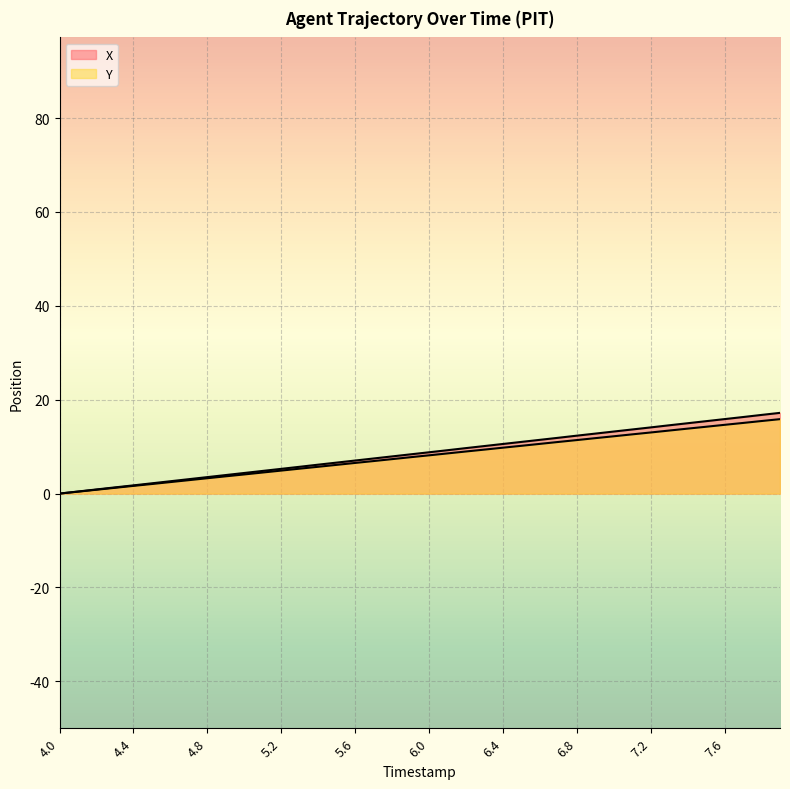

What is the difference between the second highest and second lowest values in the Y series?

15.0